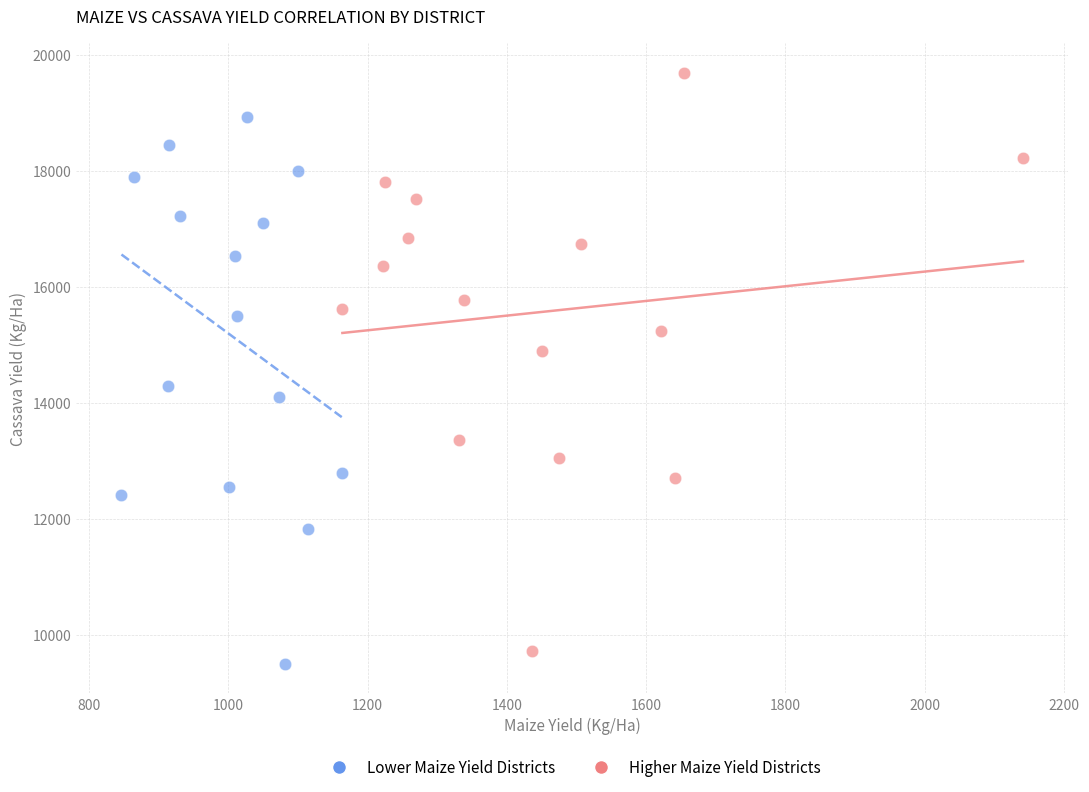

What are all the series names shown in the legend?

Lower Maize Yield Districts, Higher Maize Yield Districts